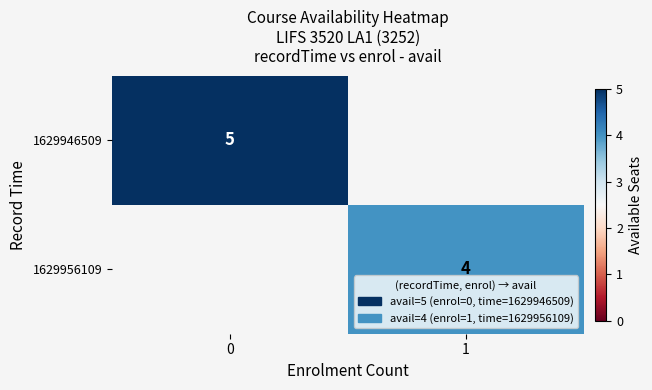

Count the number of data series in this chart.

2